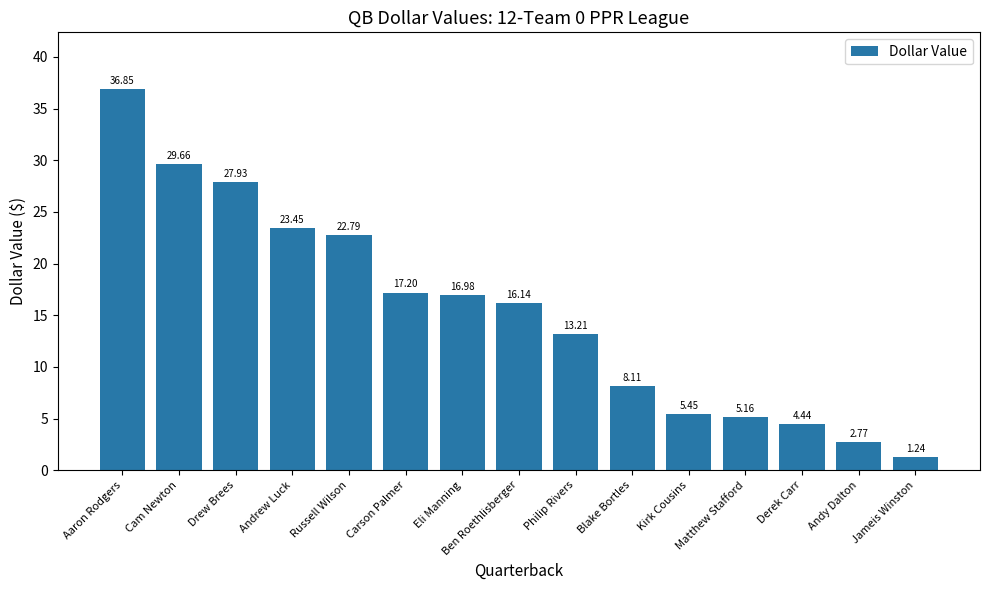

What is the maximum value shown in the chart?

36.9